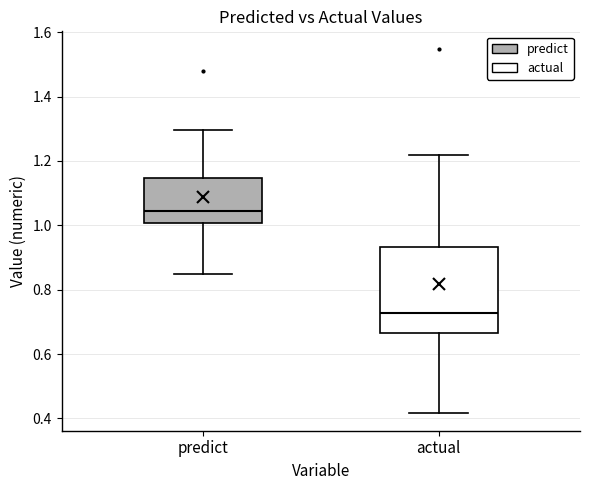

Where does the lower whisker of the box for actual end on the y-axis? The values are not printed on the chart, so give them approximately, as read against the axis.

0.42